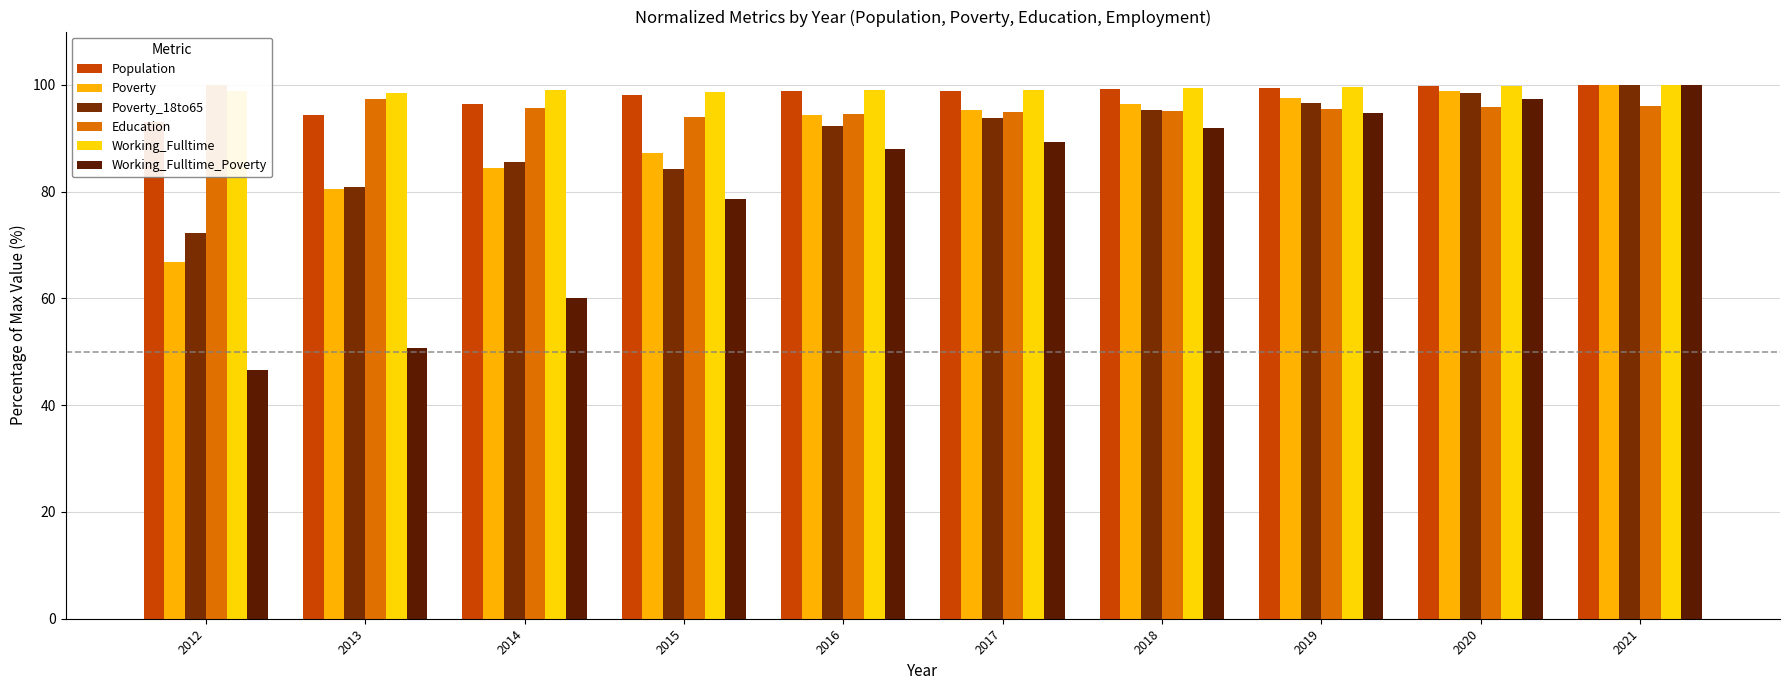

Reading left to right, list all the values displayed in this chart.

Population: 2012=93.1	2013=94.5	2014=96.5	2015=98.2	2016=98.8	2017=98.9	2018=99.2	2019=99.5	2020=99.7	2021=100.0
Poverty: 2012=66.9	2013=80.6	2014=84.5	2015=87.2	2016=94.3	2017=95.2	2018=96.4	2019=97.6	2020=98.8	2021=100.0
Poverty_18to65: 2012=72.2	2013=80.9	2014=85.6	2015=84.2	2016=92.3	2017=93.8	2018=95.2	2019=96.7	2020=98.6	2021=100.0
Education: 2012=100.0	2013=97.4	2014=95.6	2015=94.0	2016=94.5	2017=95.0	2018=95.1	2019=95.5	2020=95.8	2021=96.1
Working_Fulltime: 2012=98.8	2013=98.4	2014=99.1	2015=98.7	2016=99.0	2017=99.1	2018=99.4	2019=99.6	2020=99.9	2021=100.0
Working_Fulltime_Poverty: 2012=46.7	2013=50.7	2014=60.0	2015=78.7	2016=88.0	2017=89.3	2018=92.0	2019=94.7	2020=97.3	2021=100.0